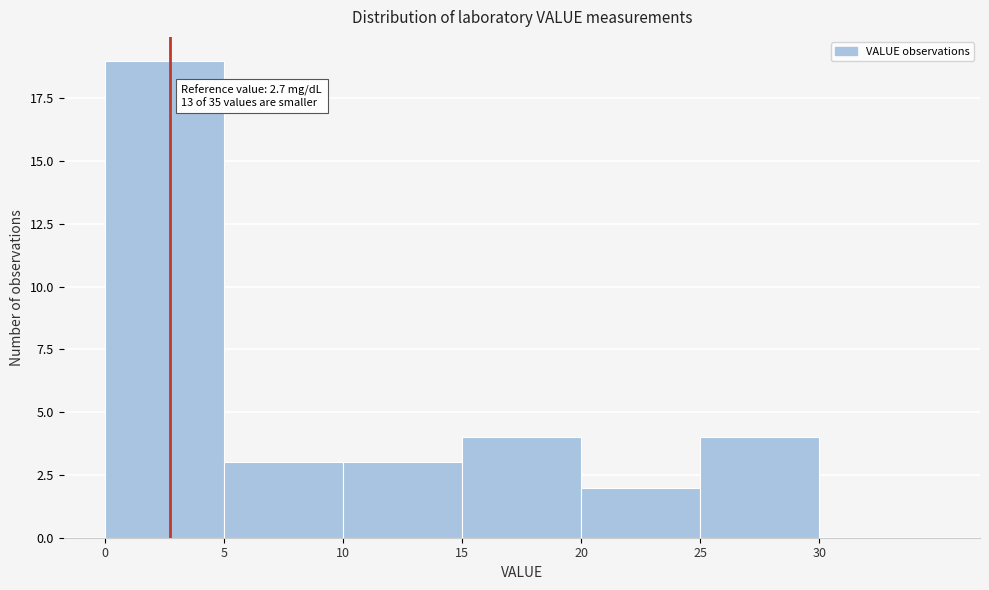

Over which range of the x-axis is the bar tallest?

0 to 5